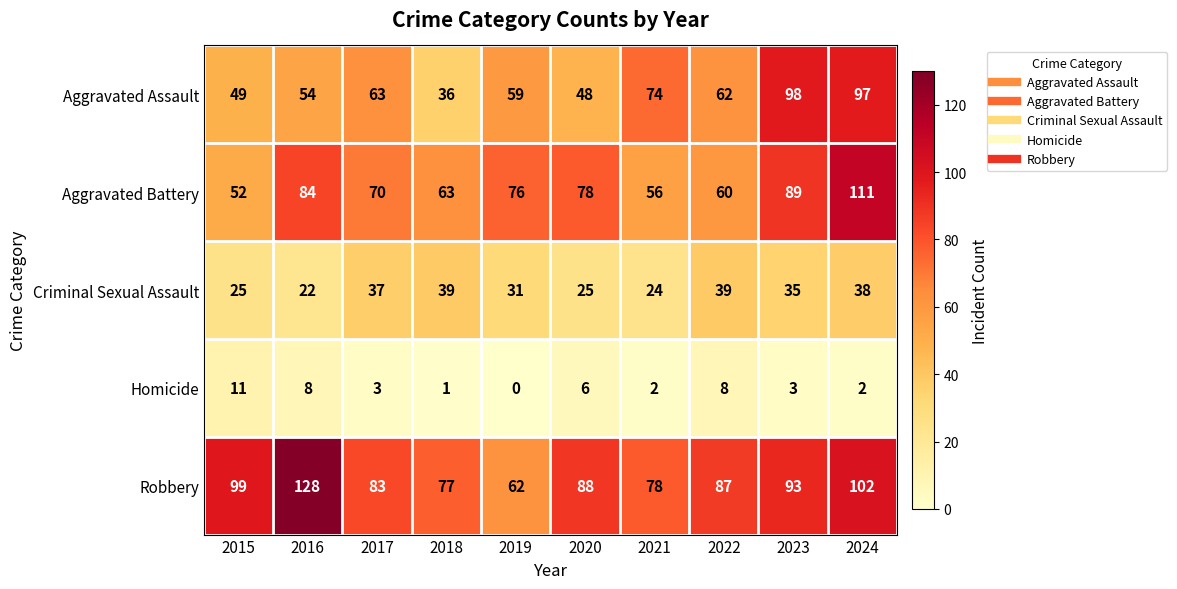

At which category is the sum across all series the highest?

2024